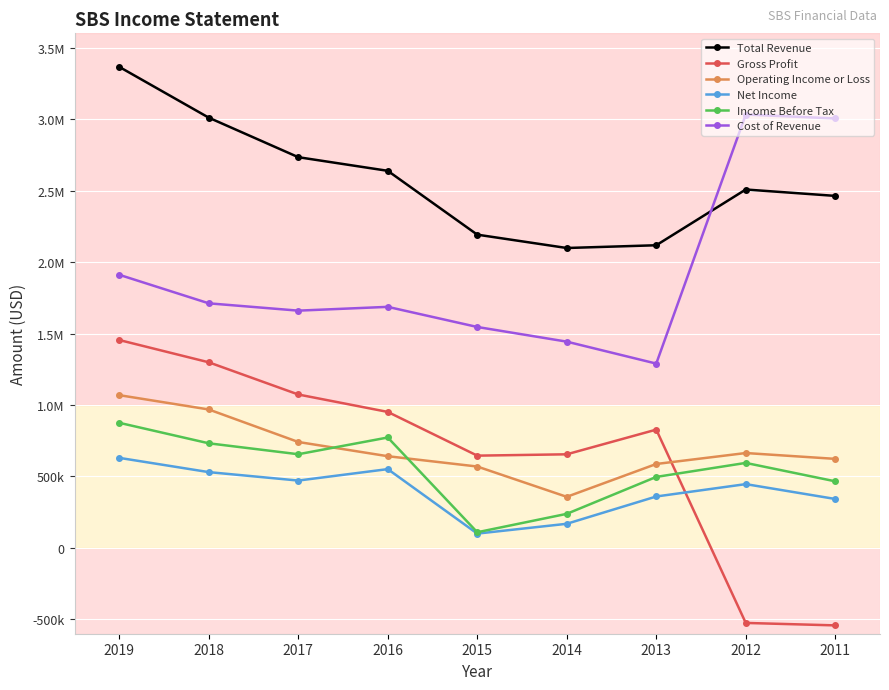

What are all the series names shown in the legend?

Total Revenue, Gross Profit, Operating Income or Loss, Net Income, Income Before Tax, Cost of Revenue